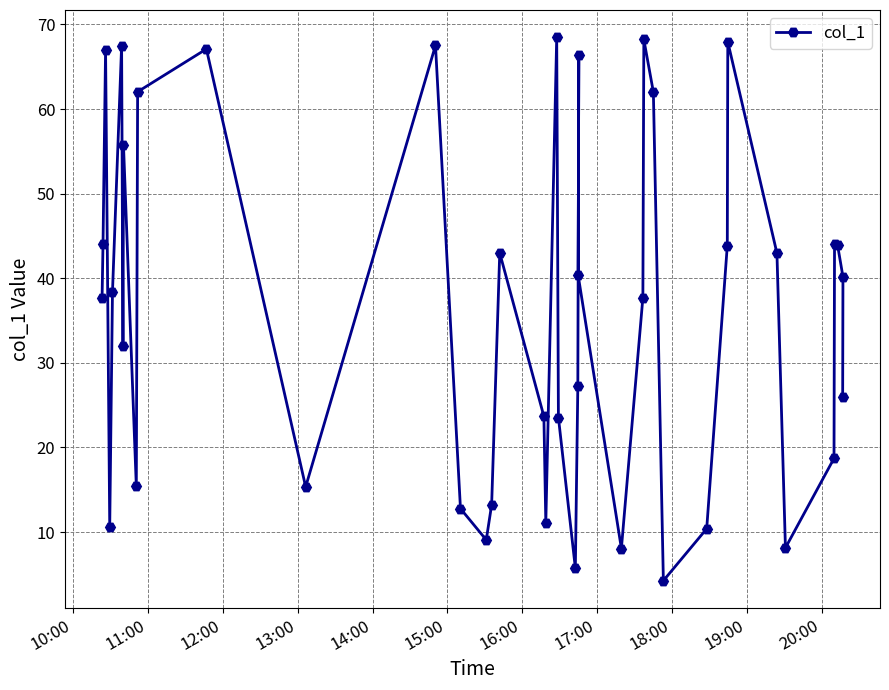

What is the value of the 34th point from the left?

43.0